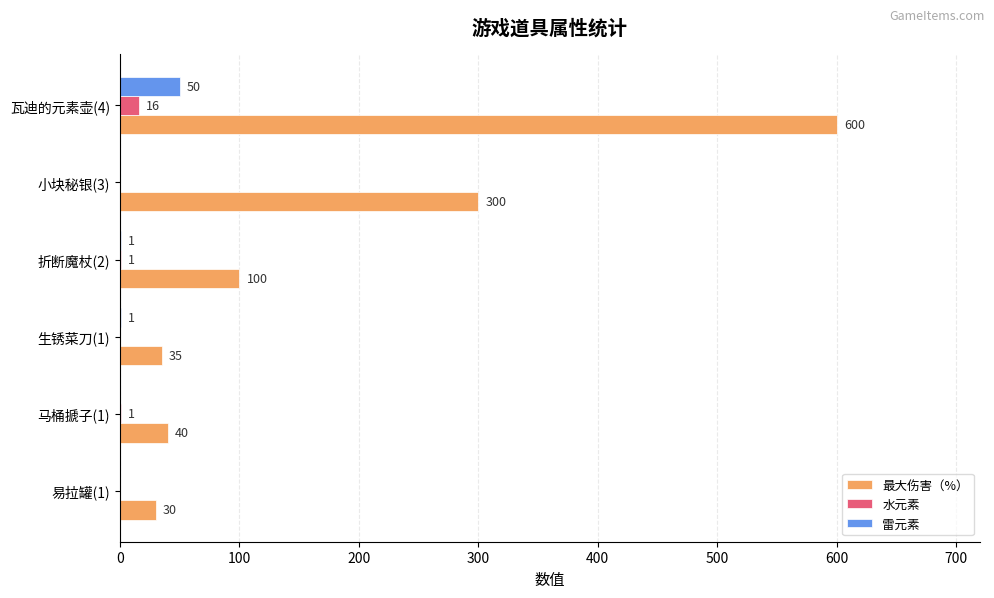

Which category has the highest value in the 雷元素 series?

瓦迪的元素壶(4)